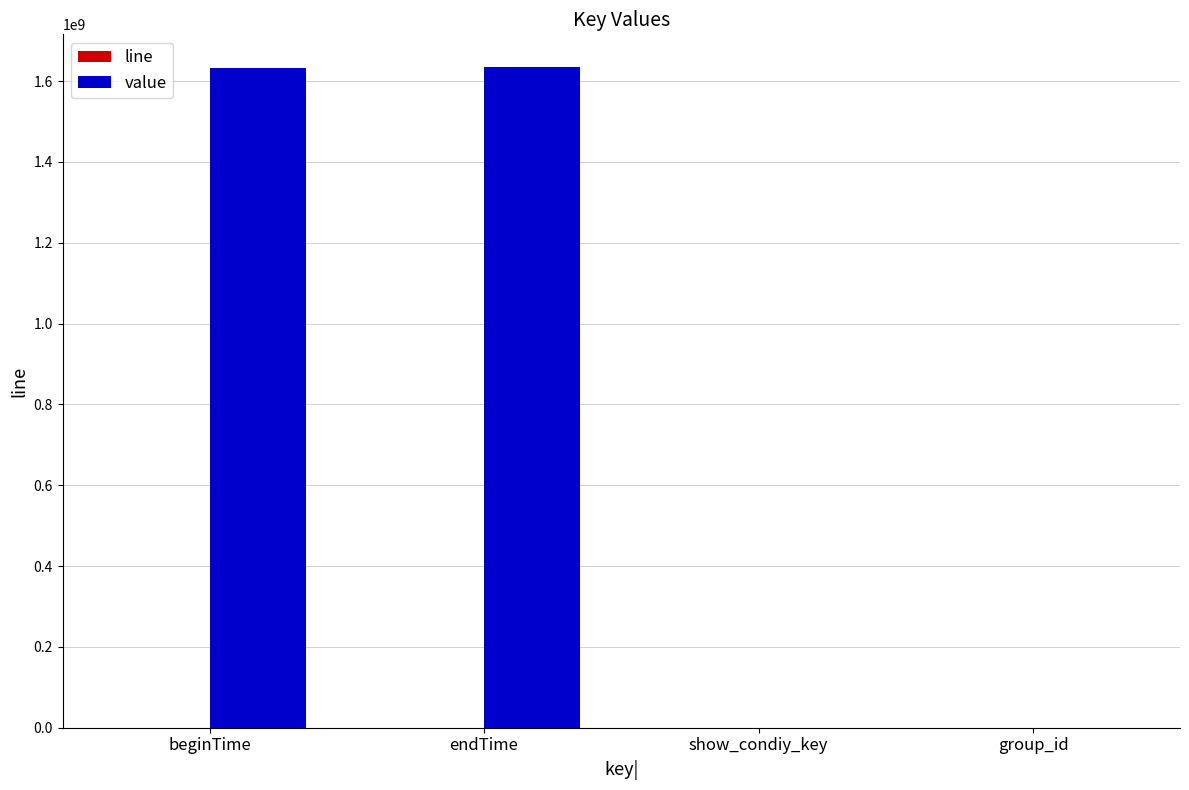

True or false: value has a value of 2348376683 at endTime.

False